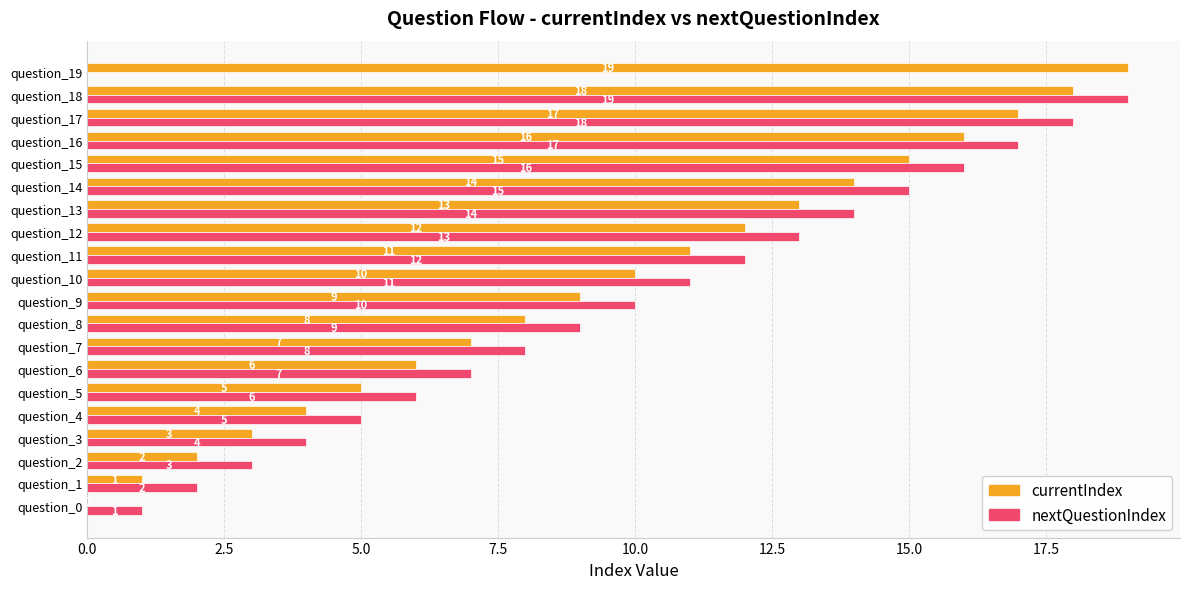

What is the average value of the nextQuestionIndex series?

10